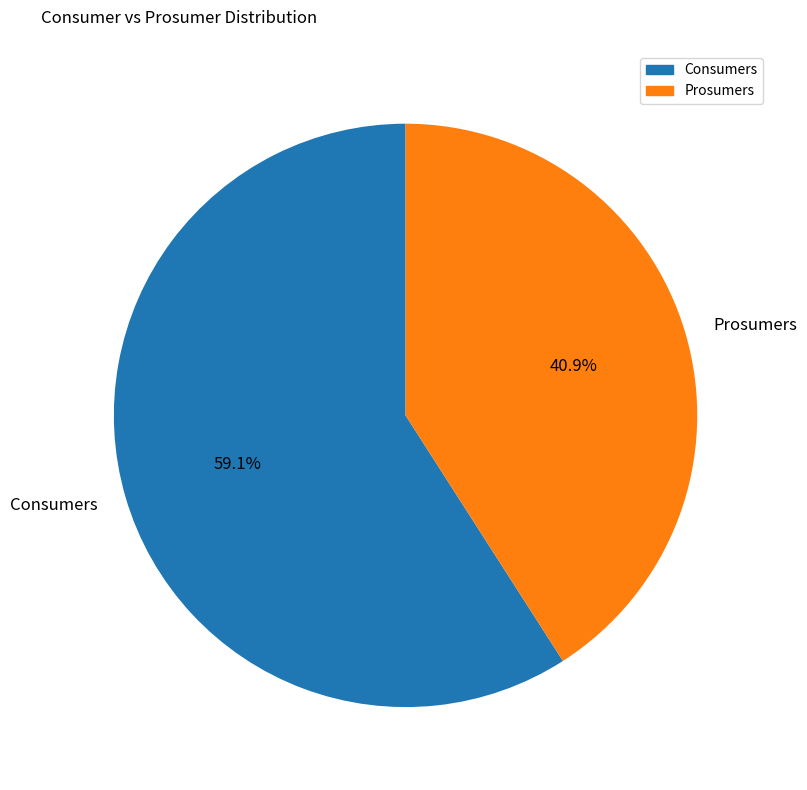

To the nearest percent, what is the difference between the largest and smallest slice percentages?

18%